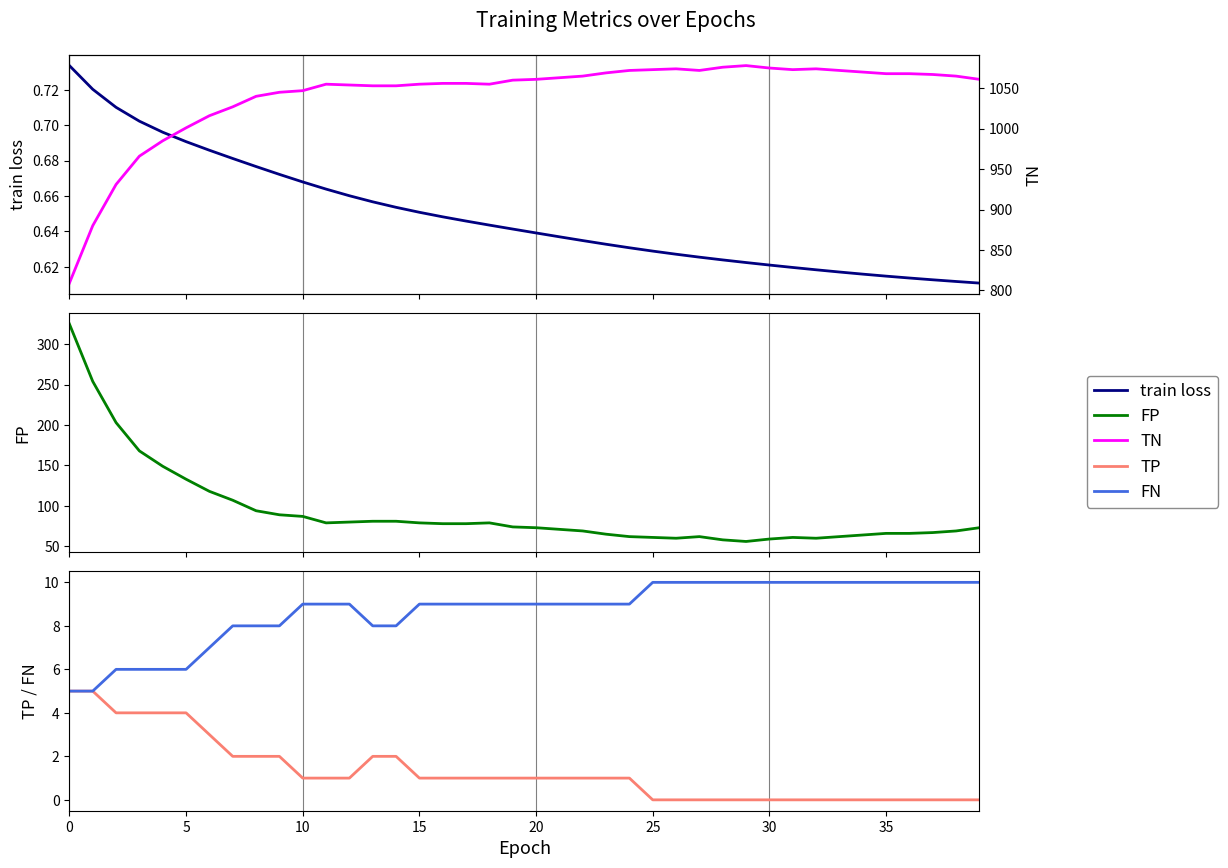

What is the label of the 26th point from the right?

14